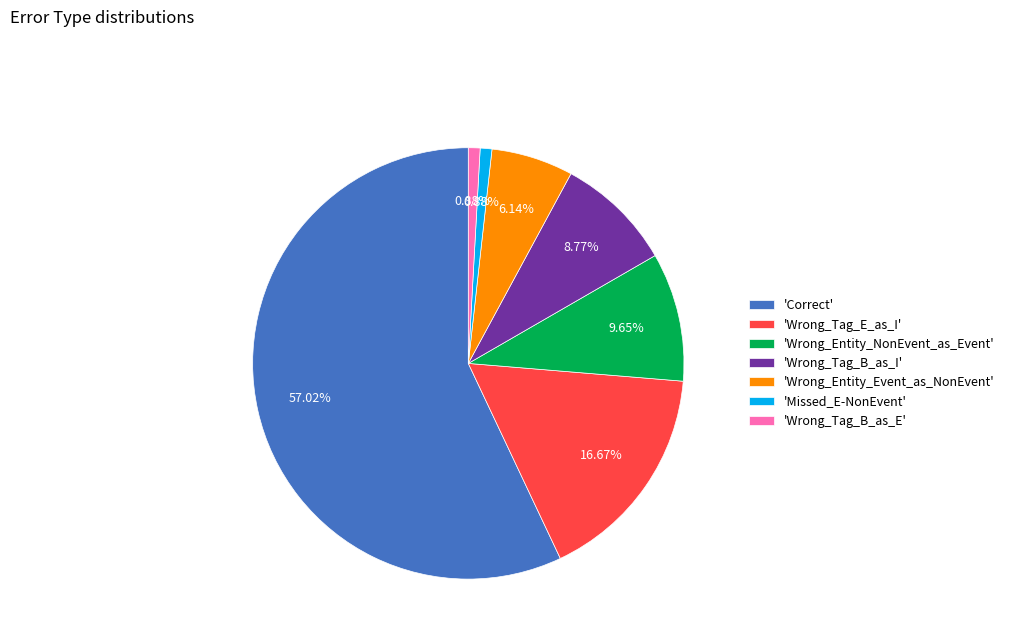

What is the majority slice?

'Correct'